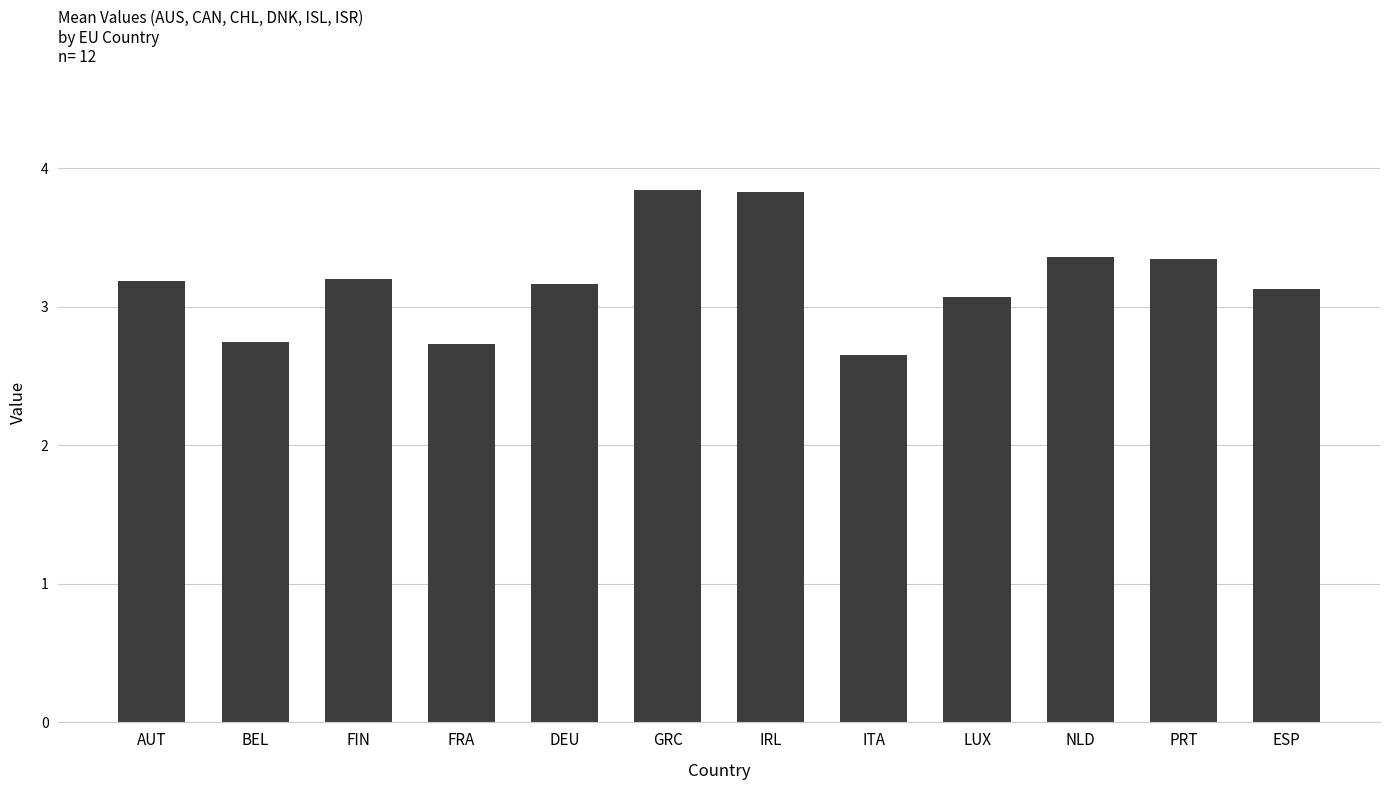

Between LUX and ITA, which is larger?

LUX